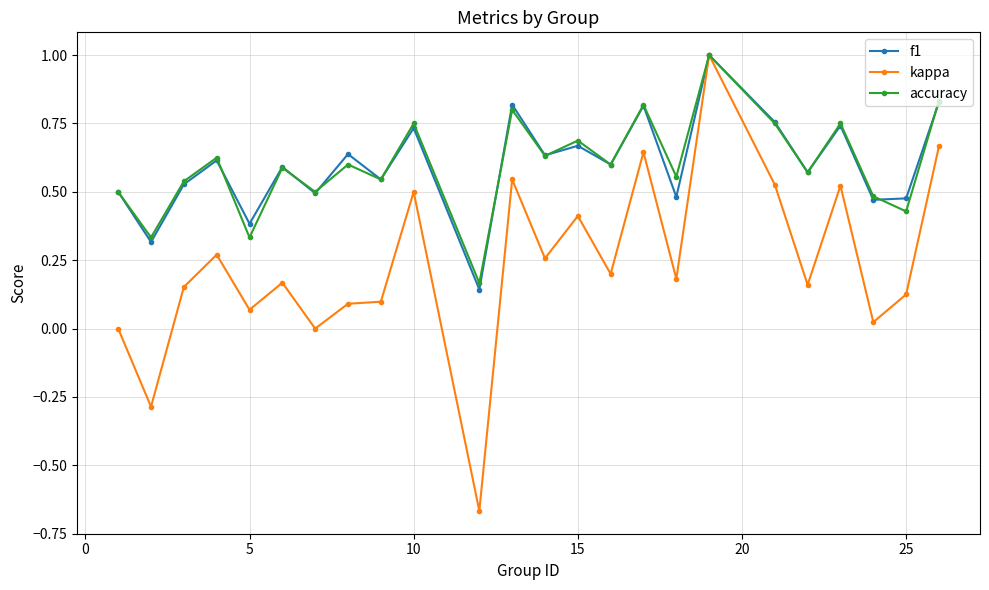

What is the greatest value displayed?

1.0